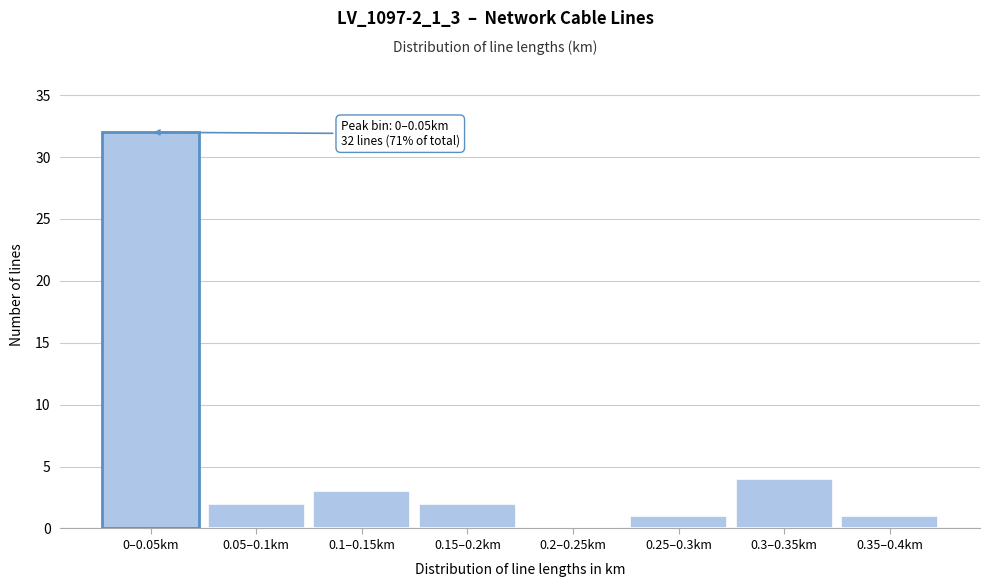

Reading left to right, list all the values displayed in this chart.

0–0.05km=32	0.05–0.1km=2	0.1–0.15km=3	0.15–0.2km=2	0.2–0.25km=0	0.25–0.3km=1	0.3–0.35km=4	0.35–0.4km=1